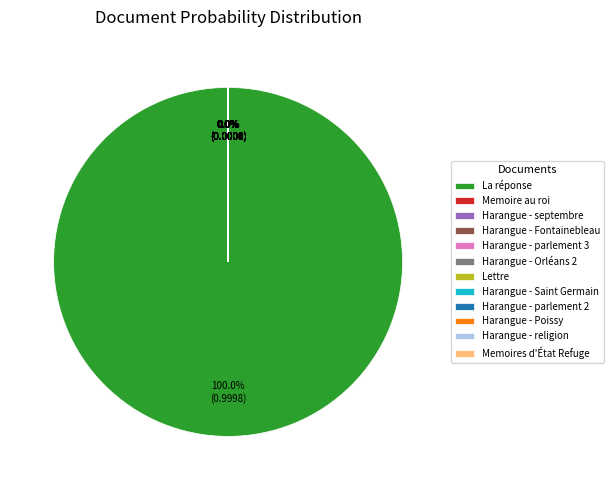

Which slice is the largest?

La réponse